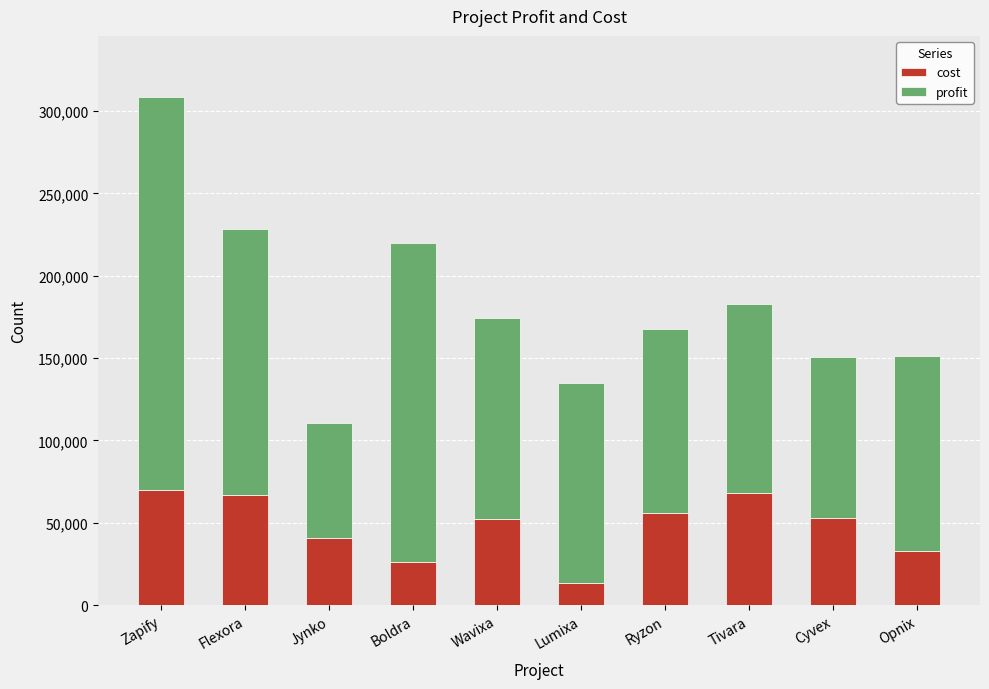

What is the total value across all series at Zapify?

308561.7